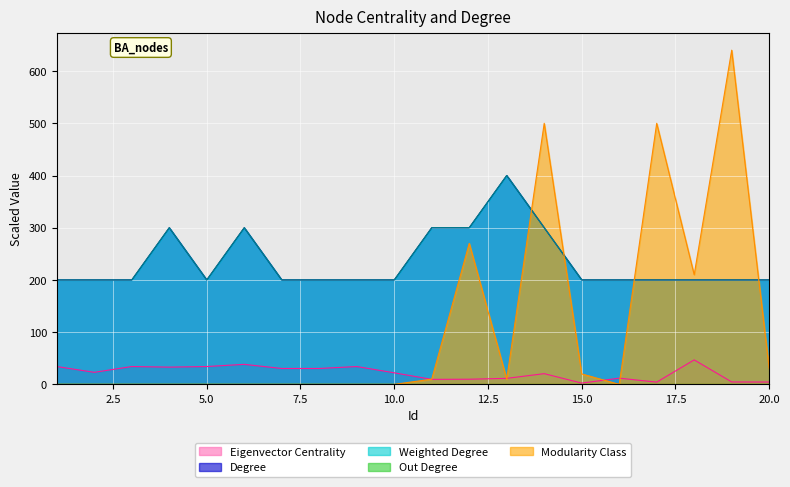

Which label corresponds to the largest value in the chart?

19